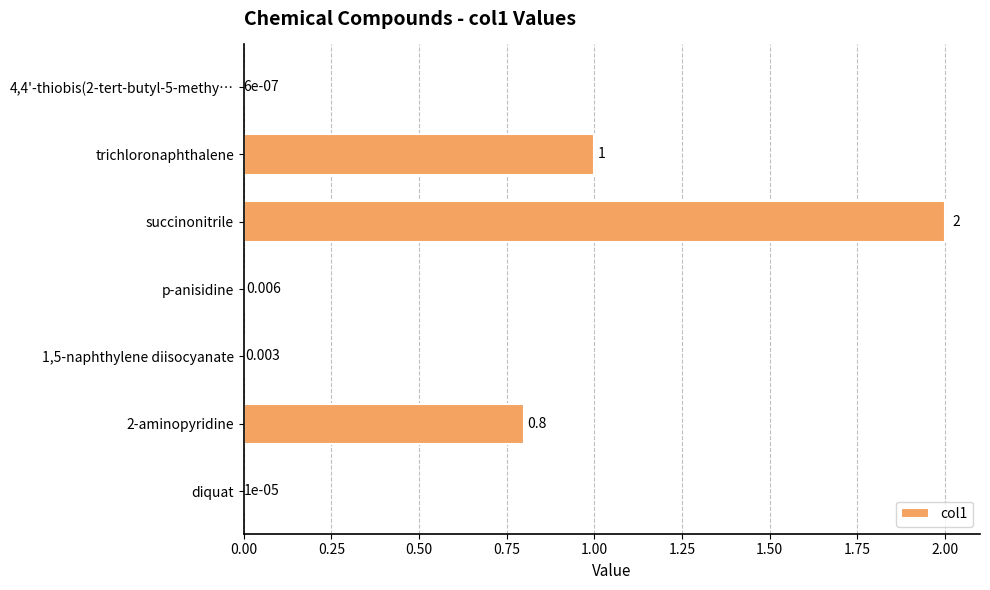

Where is the data nearest to the value 1?

trichloronaphthalene